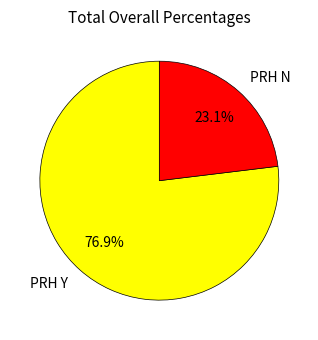

What percentage do PRH Y and PRH N together represent?

100.0%